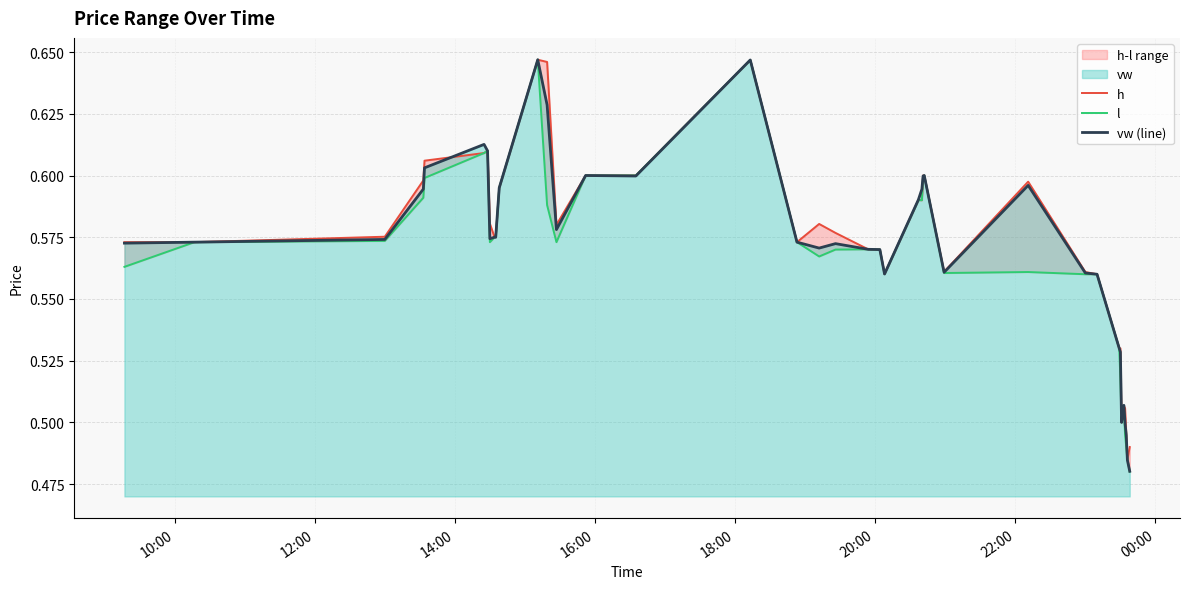

What is the difference between the second highest and minimum values in the vw (line) series?

0.2